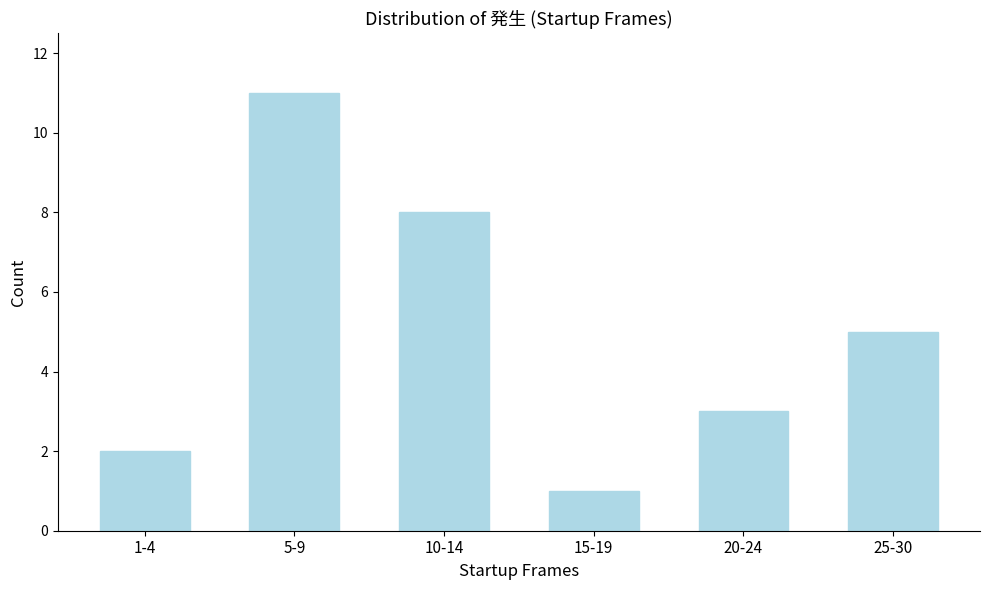

Reading left to right, transcribe all the data shown in this chart.

1-4=2	5-9=11	10-14=8	15-19=1	20-24=3	25-30=5